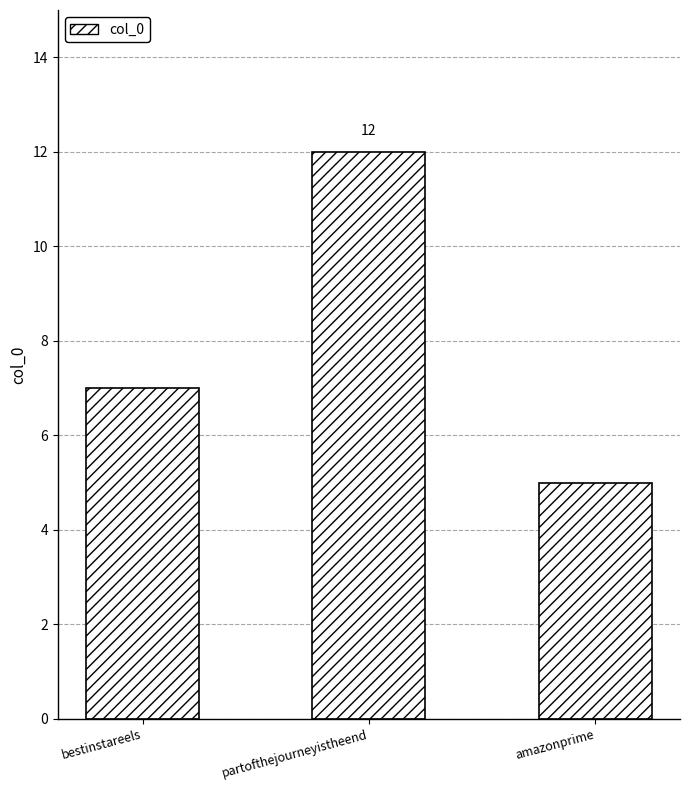

Which has a higher value, bestinstareels or amazonprime?

bestinstareels